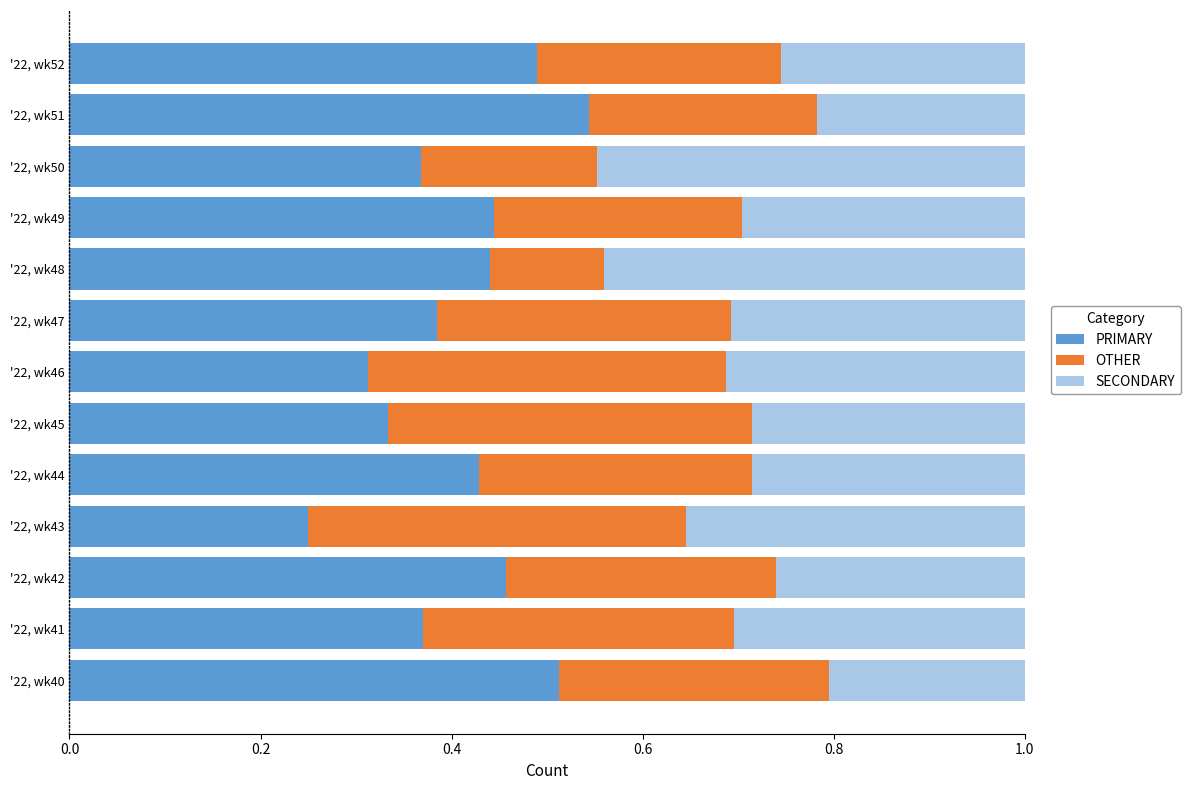

What are all the series names shown in the legend?

PRIMARY, OTHER, SECONDARY